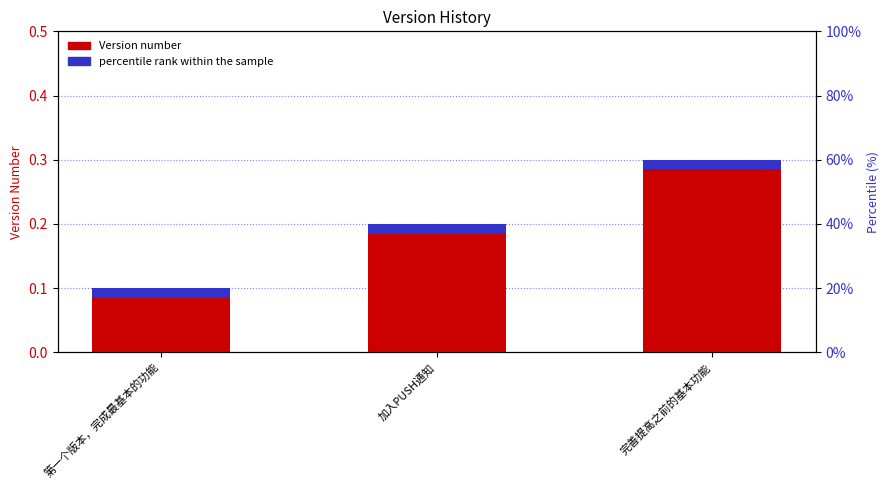

Which category has the lowest value across all series?

第一个版本，完成最基本的功能